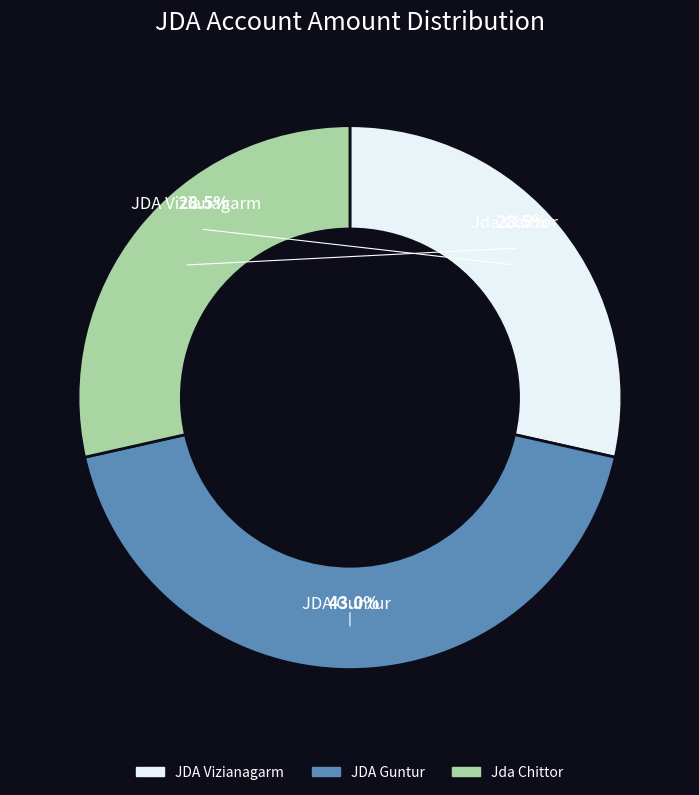

Count the number of slices in the pie.

3